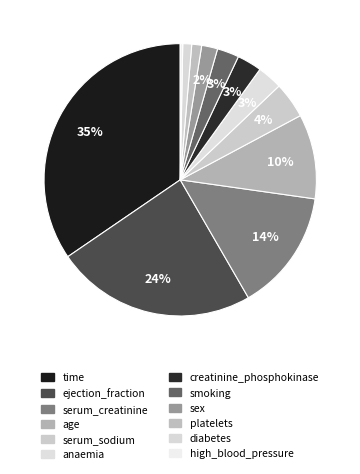

Is serum_creatinine the majority of the pie?

No